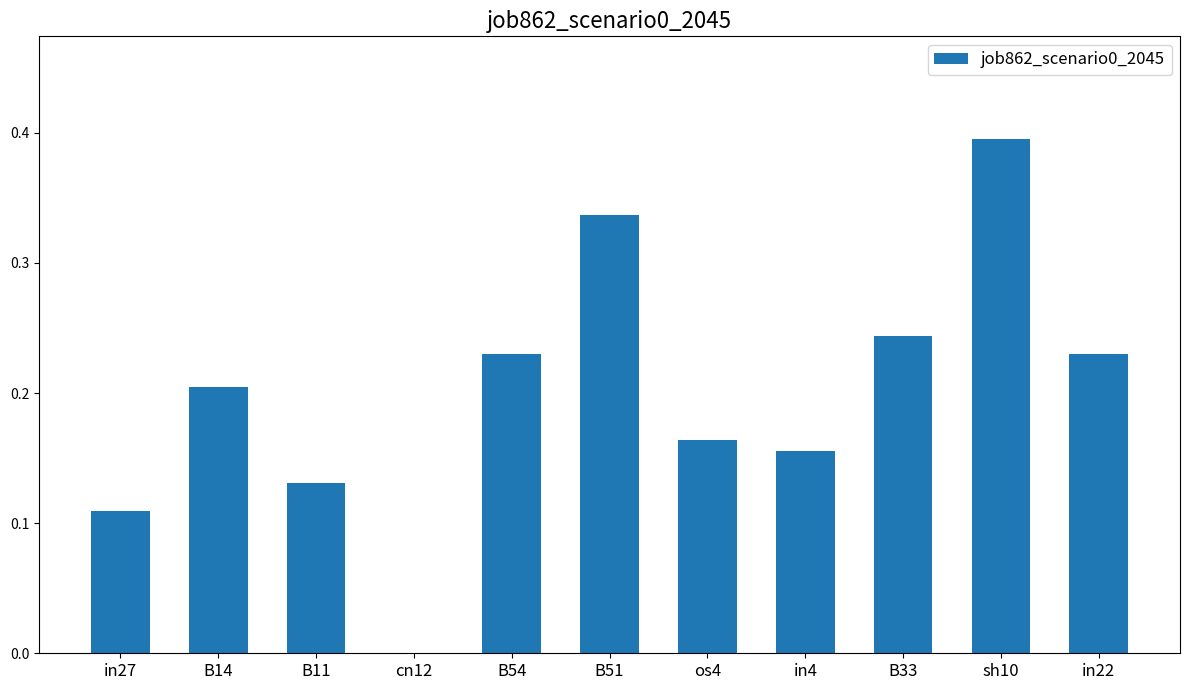

At which category does the chart reach its peak across all series?

sh10